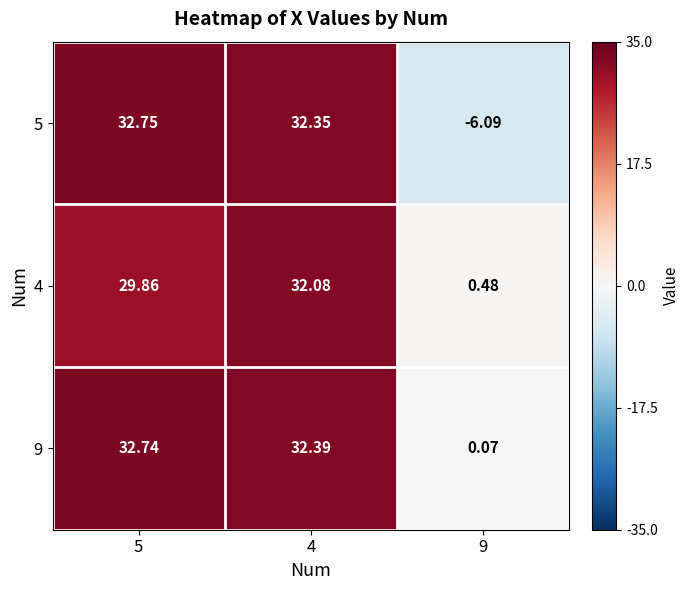

Is the value of 4 at 5 greater than the value of 9 at 5?

No